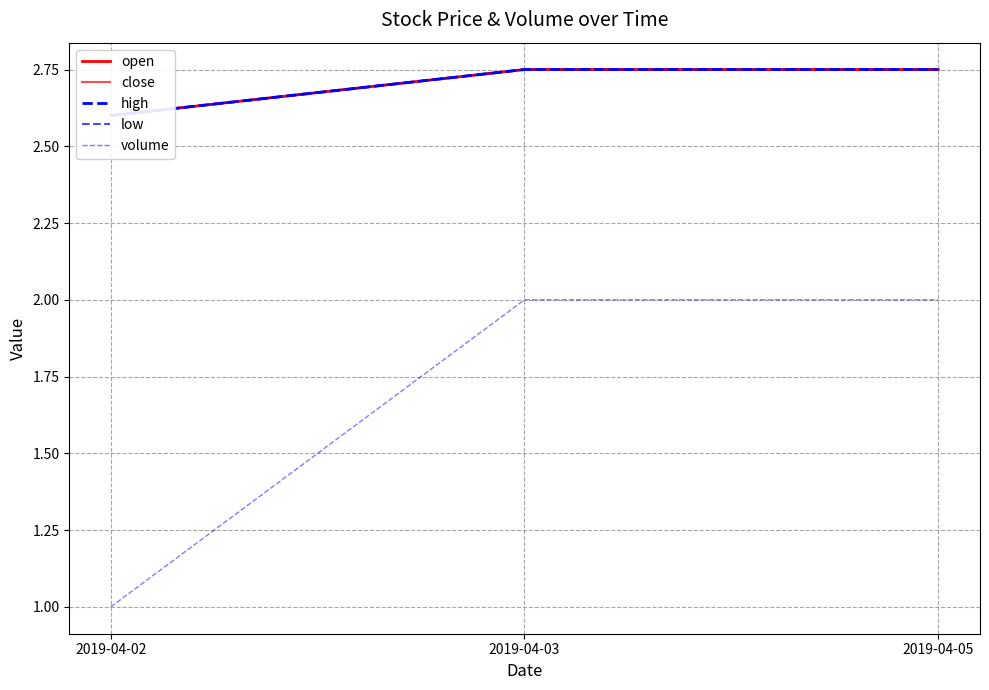

Reading left to right, list all the values displayed in this chart.

open: 2.6	2.8	2.8
close: 2.6	2.8	2.8
high: 2.6	2.8	2.8
low: 2.6	2.8	2.8
volume: 1.0	2.0	2.0